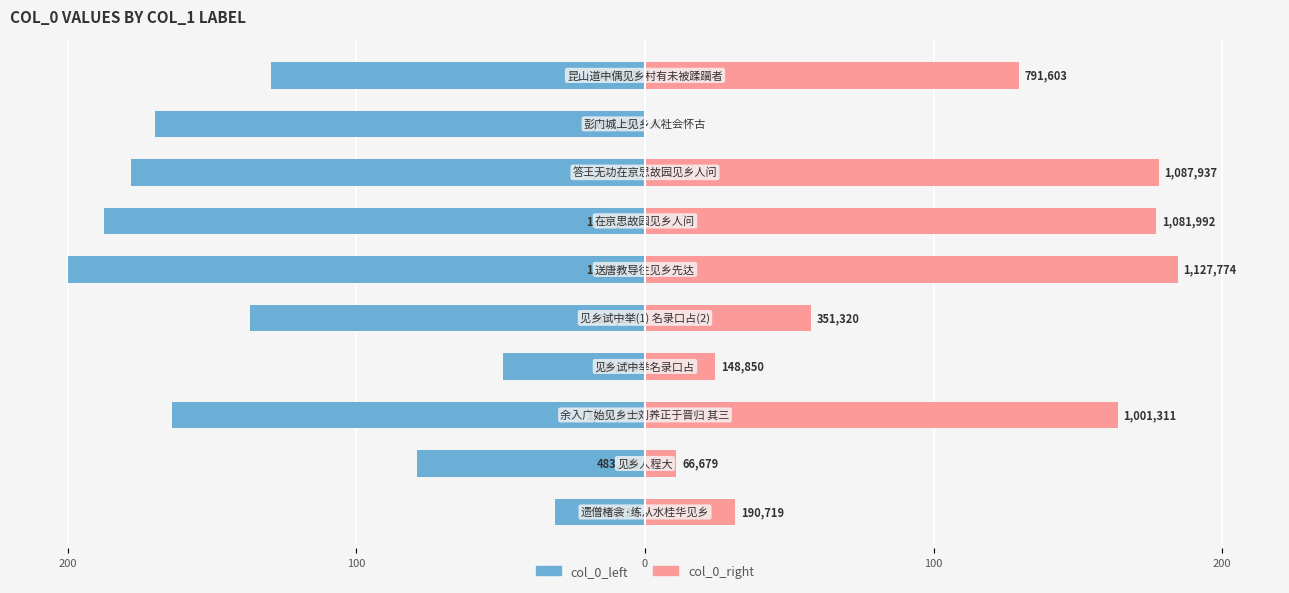

Is the value of col_0_left at 5 greater than the value of col_0_right at 100?

No